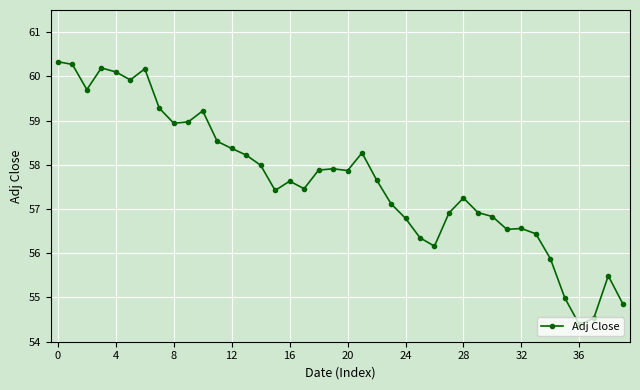

What is the sum of all values?

2306.3